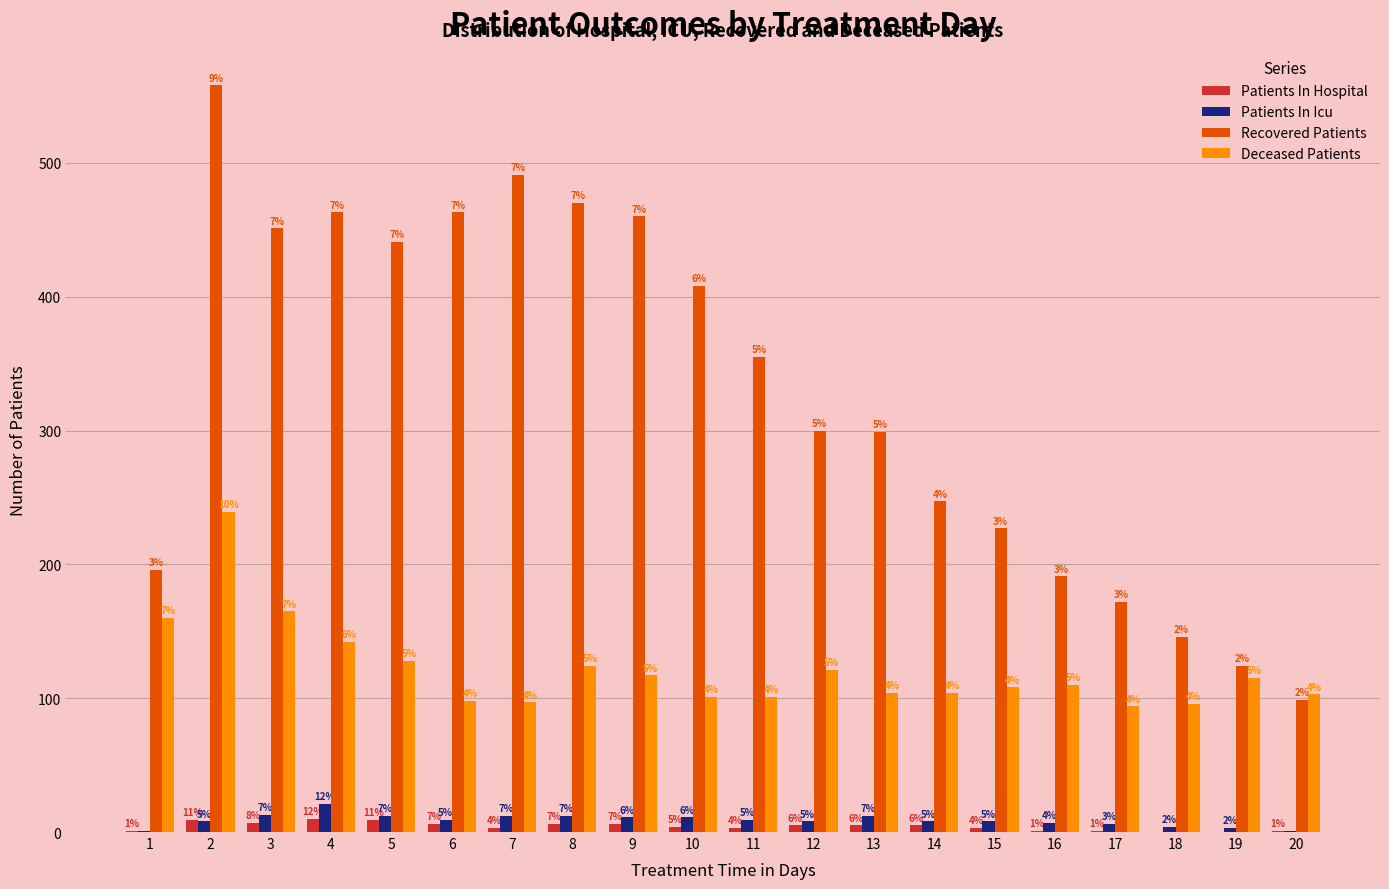

What is the spread (max minus min) of values at 15?

224